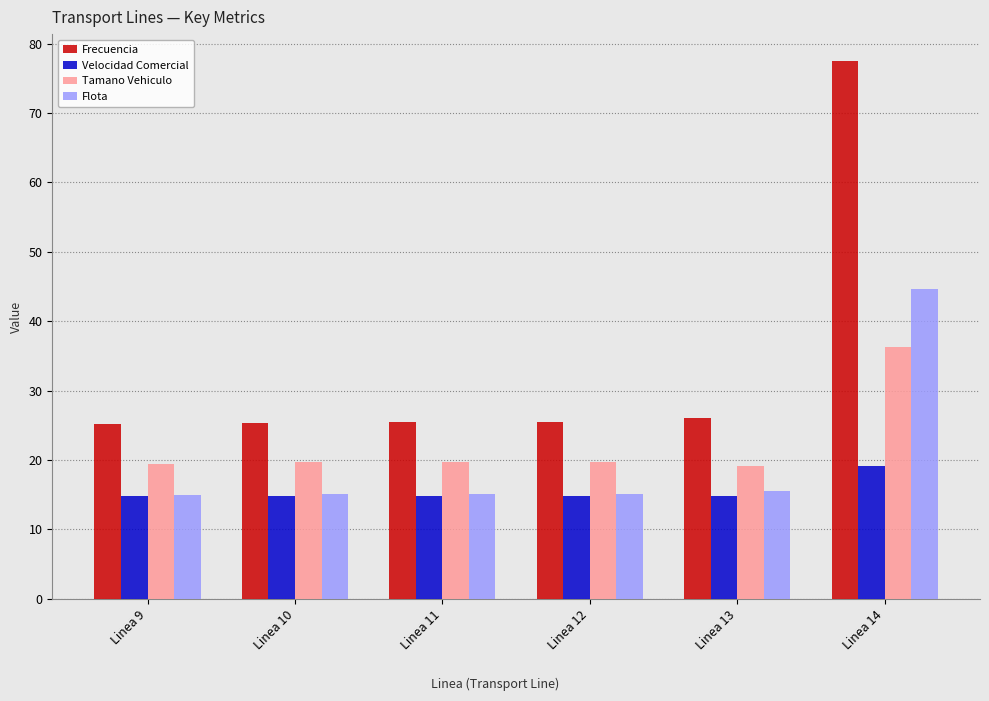

What is the spread (max minus min) of values at Linea 13?

11.3